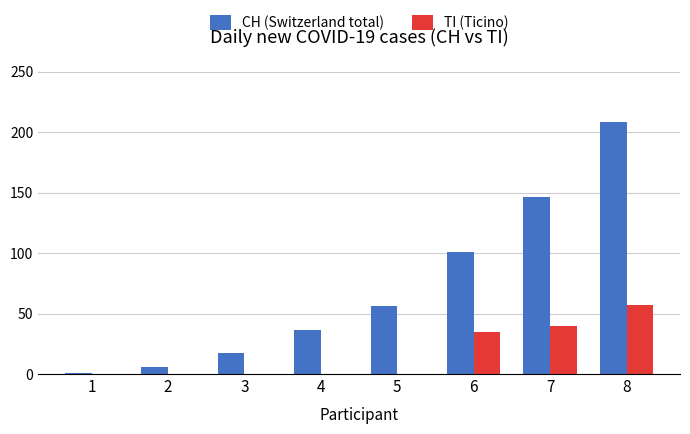

True or false: TI (Ticino) has a value of 58 at 7.

False